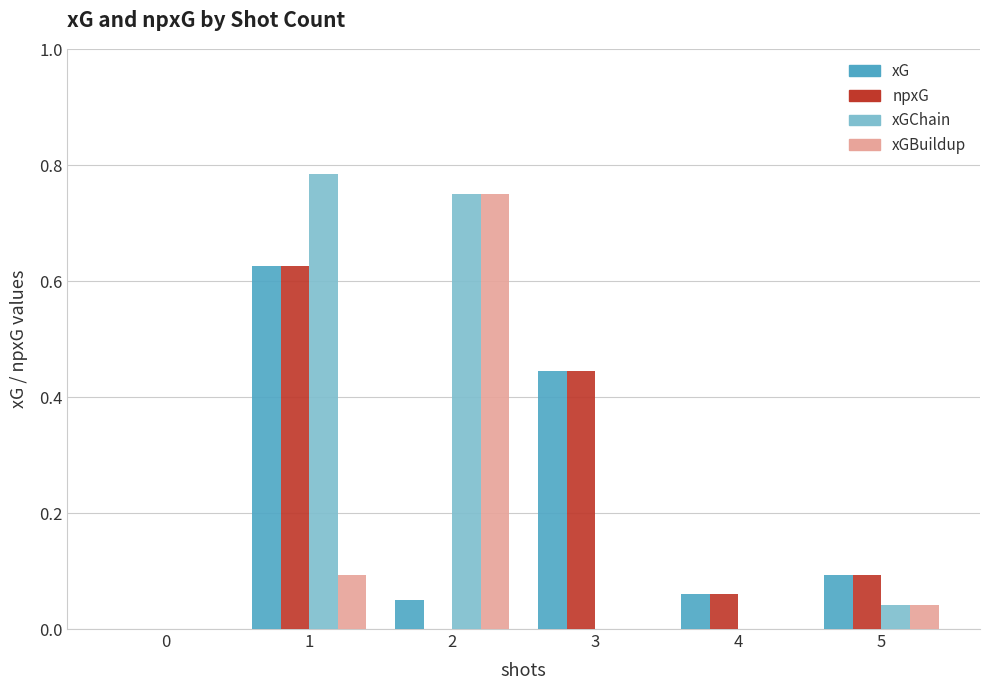

Is it true that xGBuildup equals -0.3 at 0?

False